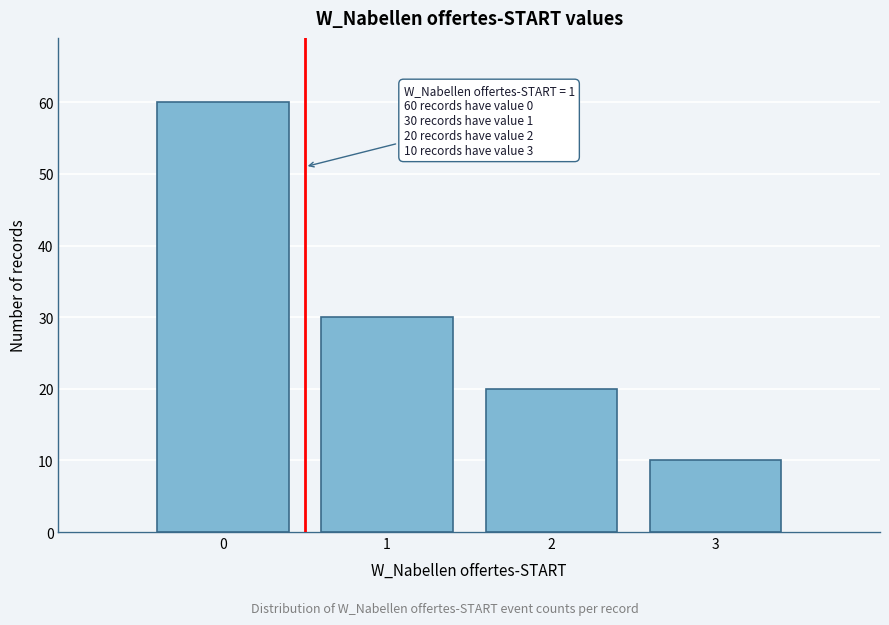

Reading left to right, extract all data points from this chart.

0=60	1=30	2=20	3=10